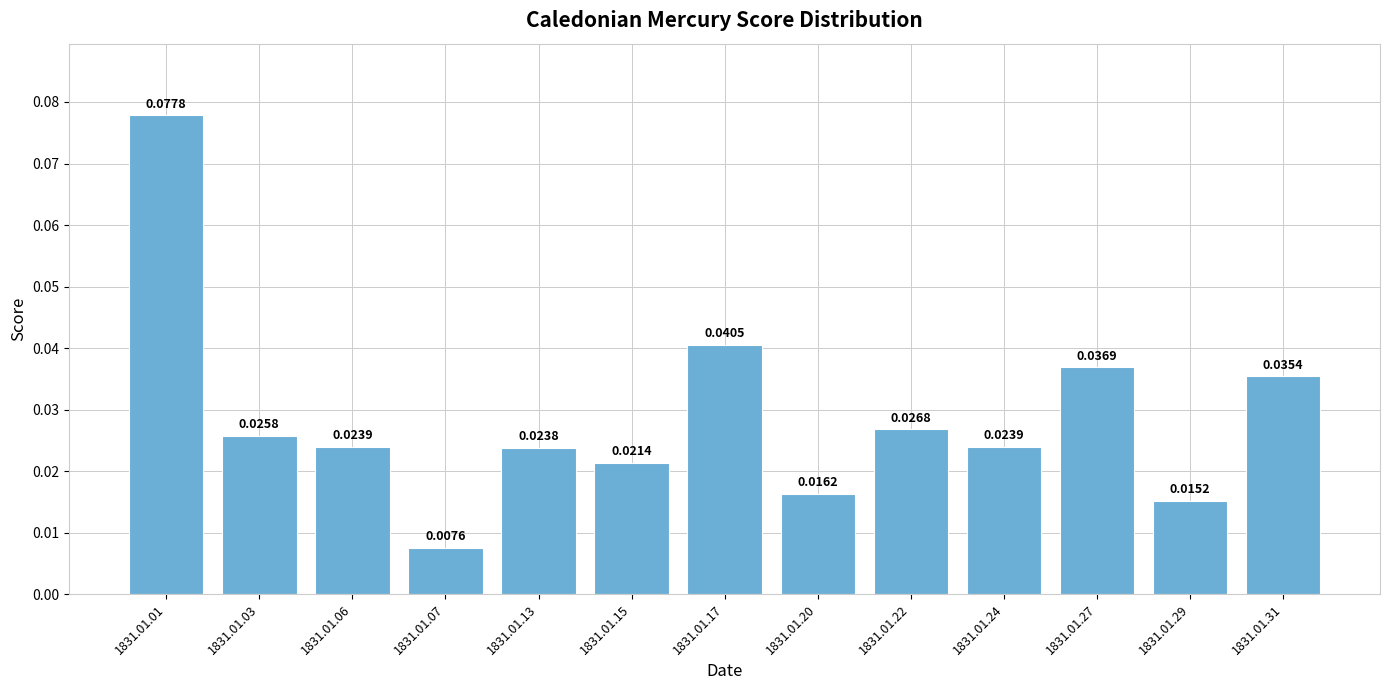

Which has a higher value, 1831.01.31 or 1831.01.15?

1831.01.31